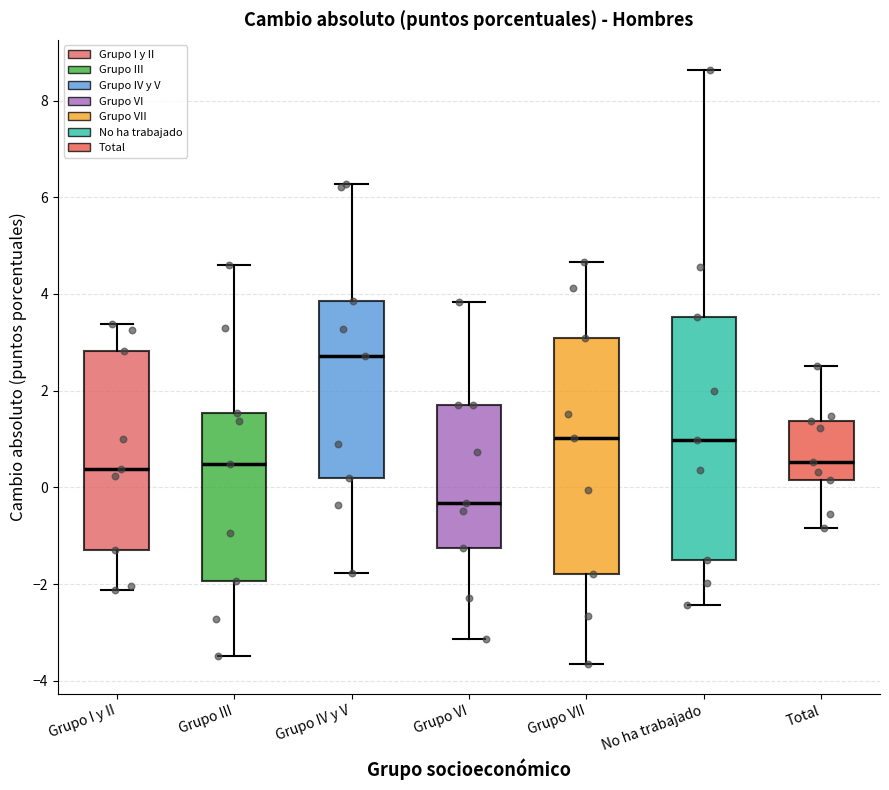

Which box's median line is the lowest?

Grupo VI